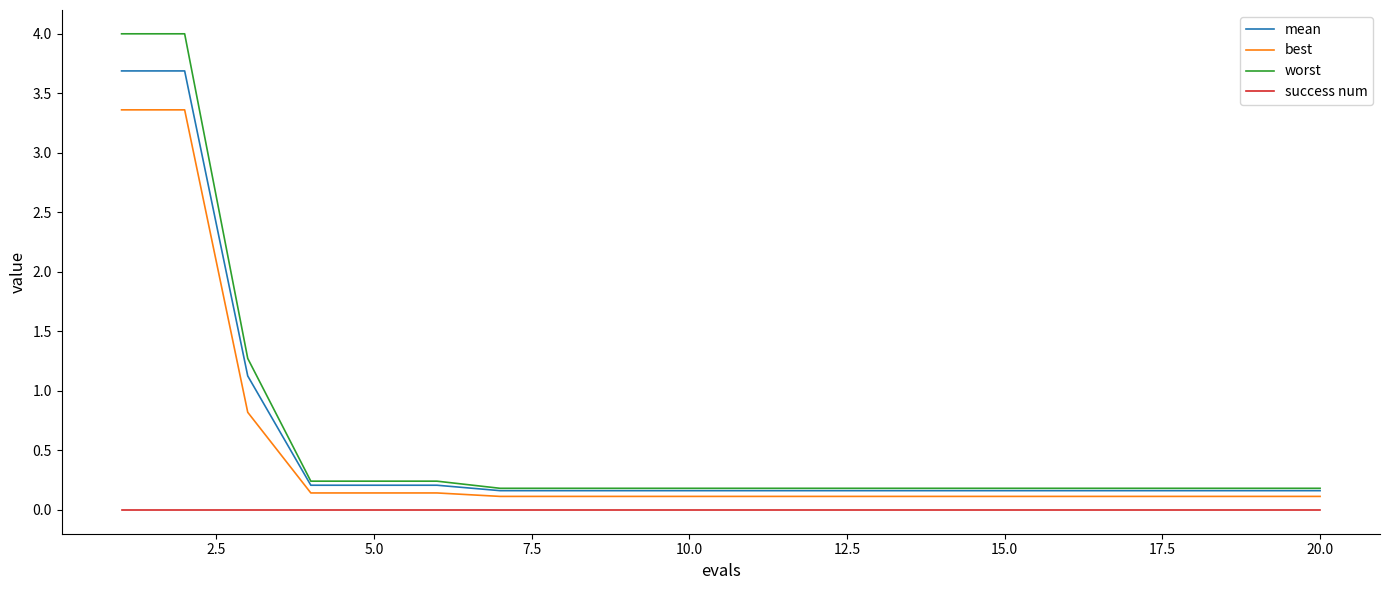

List the series in order of their peak value, highest first.

worst, mean, best, success num